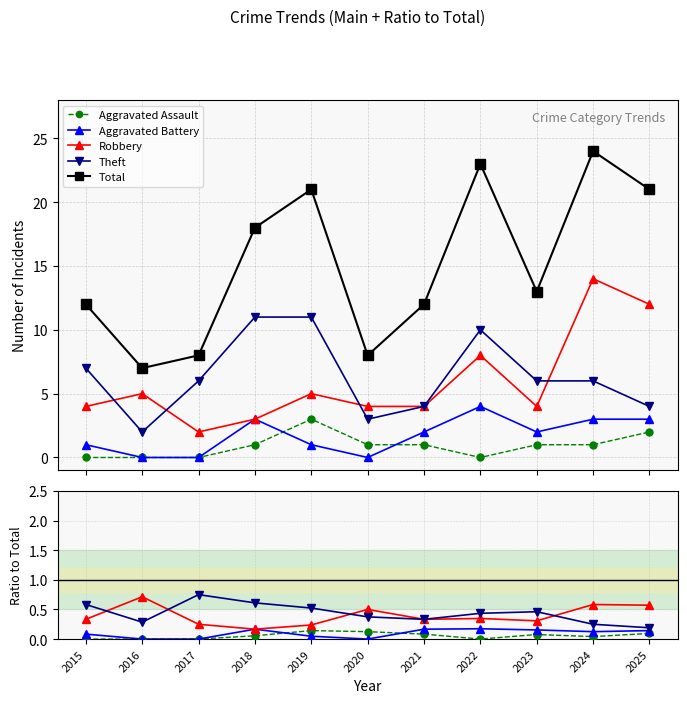

True or false: Robbery has a value of 0.1 at 2021.

False